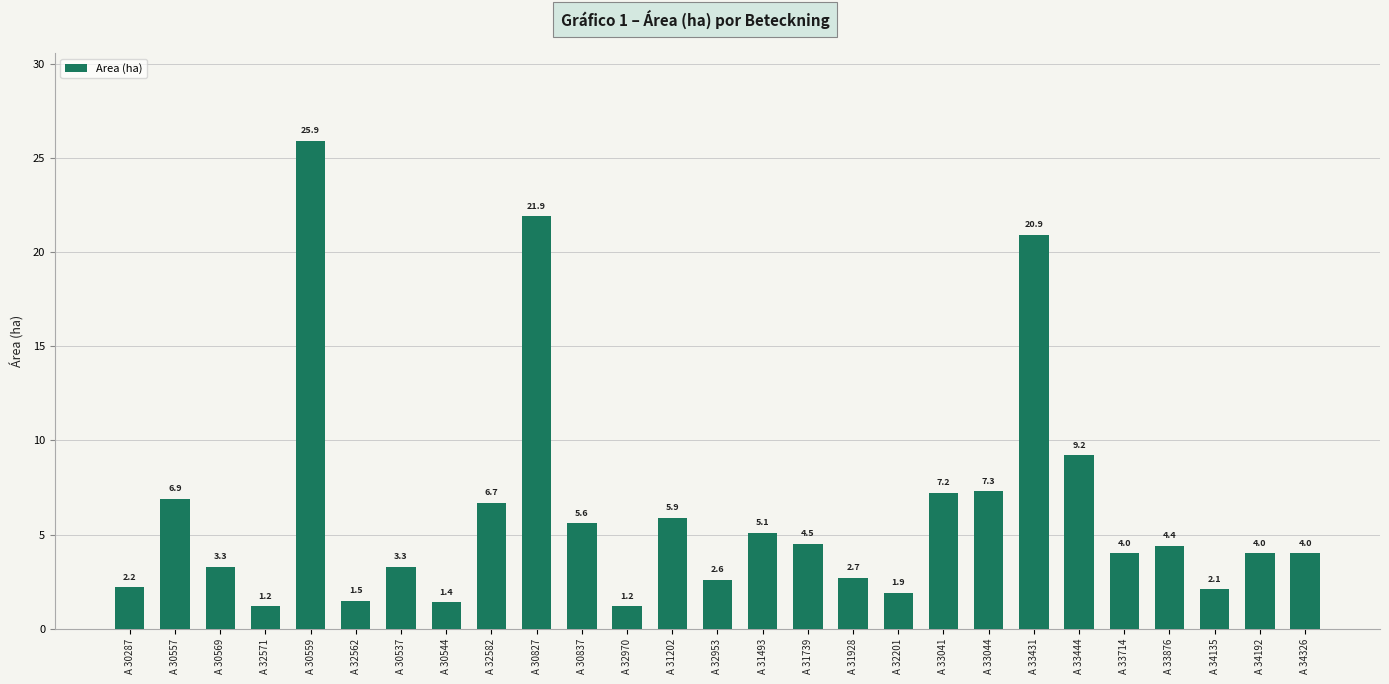

What is the difference between the maximum and minimum values?

24.7